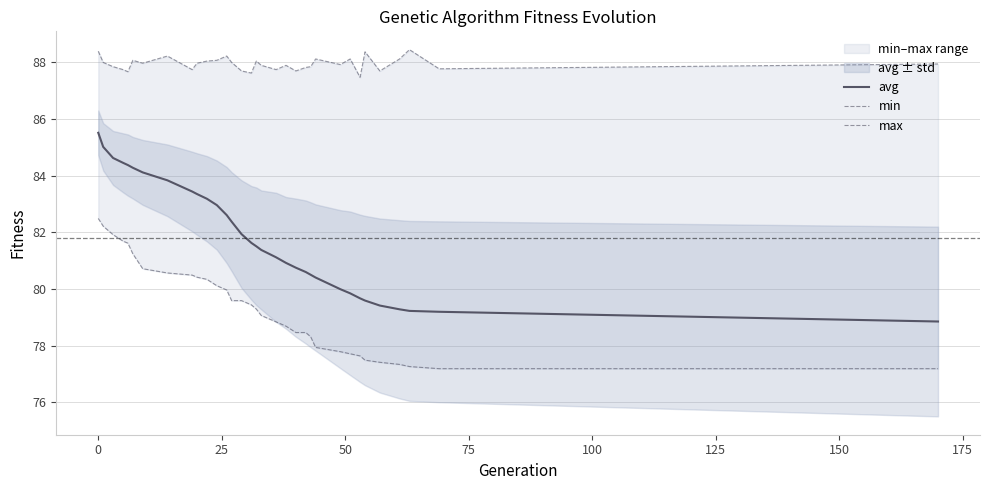

Reading left to right, extract all data points from this chart.

avg: 85.5	85.0	84.6	84.5	84.4	84.3	84.1	83.8	83.4	83.3	83.2	83.0	82.6	82.4	81.9	81.6	81.5	81.4	81.1	80.9	80.8	80.6	80.5	80.4	80.0	79.8	79.7	79.6	79.4	79.3	79.2	79.2	78.9
min: 82.5	82.2	81.9	81.7	81.6	81.2	80.7	80.6	80.5	80.4	80.3	80.1	80.0	79.6	79.6	79.4	79.3	79.1	78.8	78.7	78.5	78.5	78.3	77.9	77.8	77.7	77.6	77.5	77.4	77.3	77.3	77.2	77.2
max: 88.4	88.0	87.8	87.7	87.7	88.1	88.0	88.2	87.7	88.0	88.0	88.1	88.2	88.0	87.7	87.6	88.0	87.9	87.7	87.9	87.7	87.8	87.8	88.1	87.9	88.1	87.5	88.4	87.7	88.1	88.4	87.8	87.9